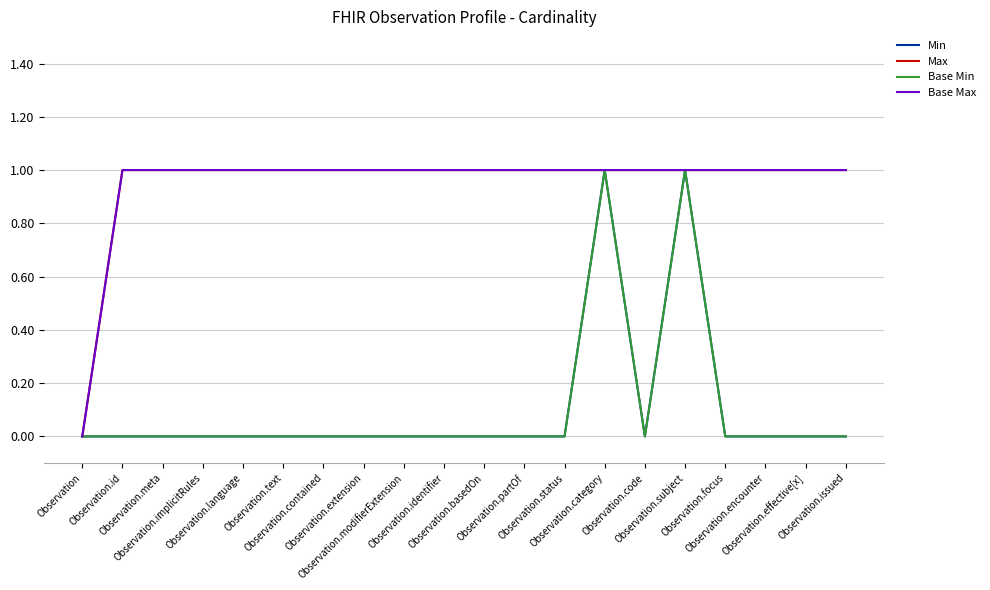

What is the sum of all Base Max values?

19